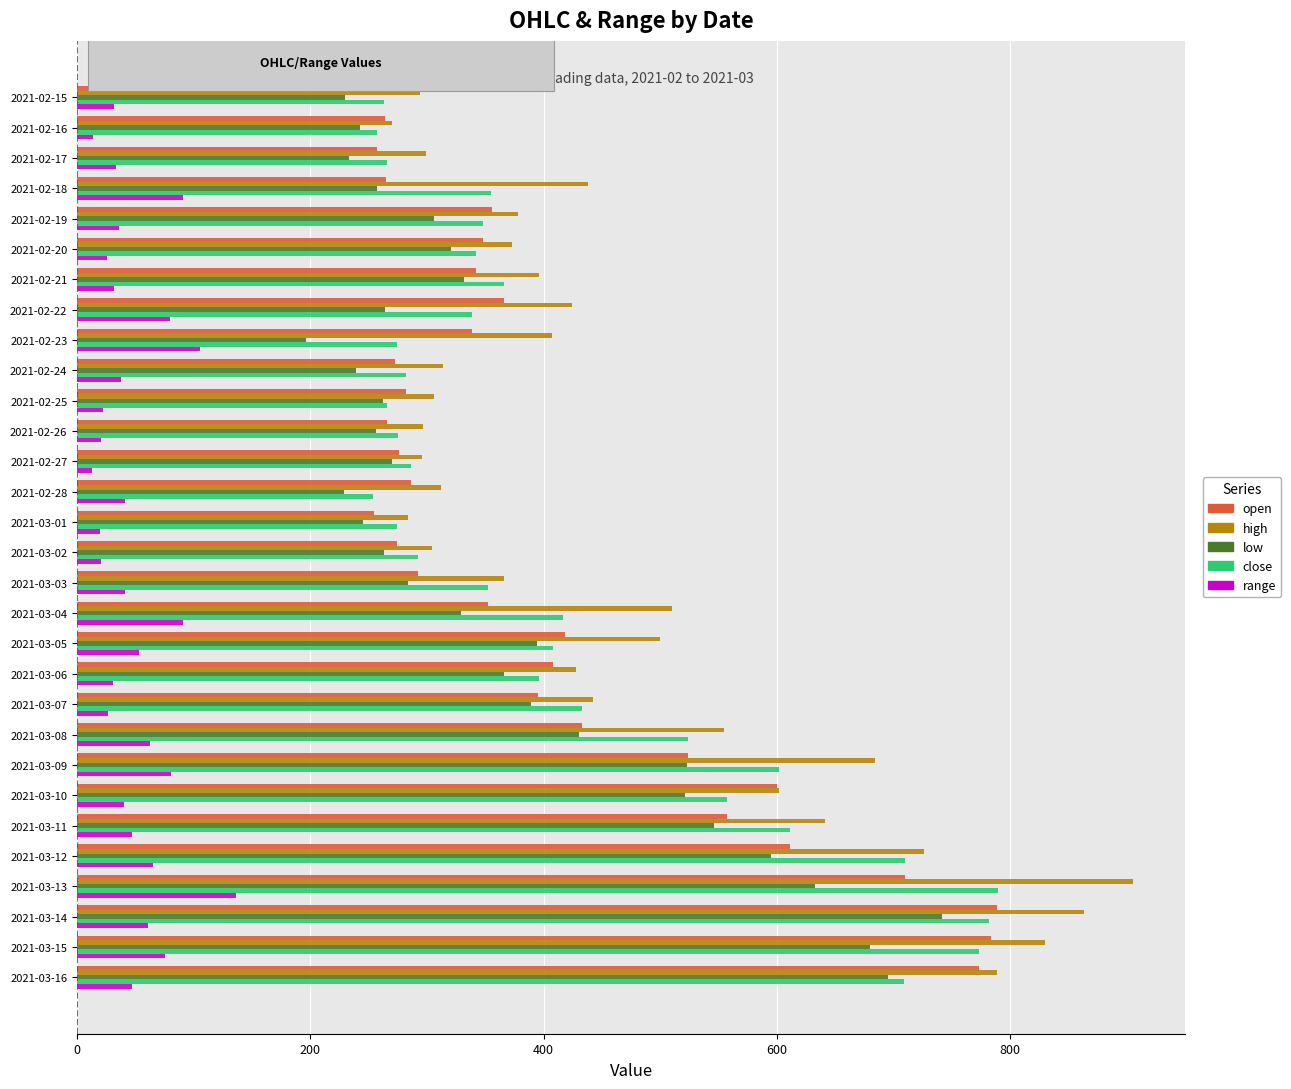

What is the average value of the high series?

474.4